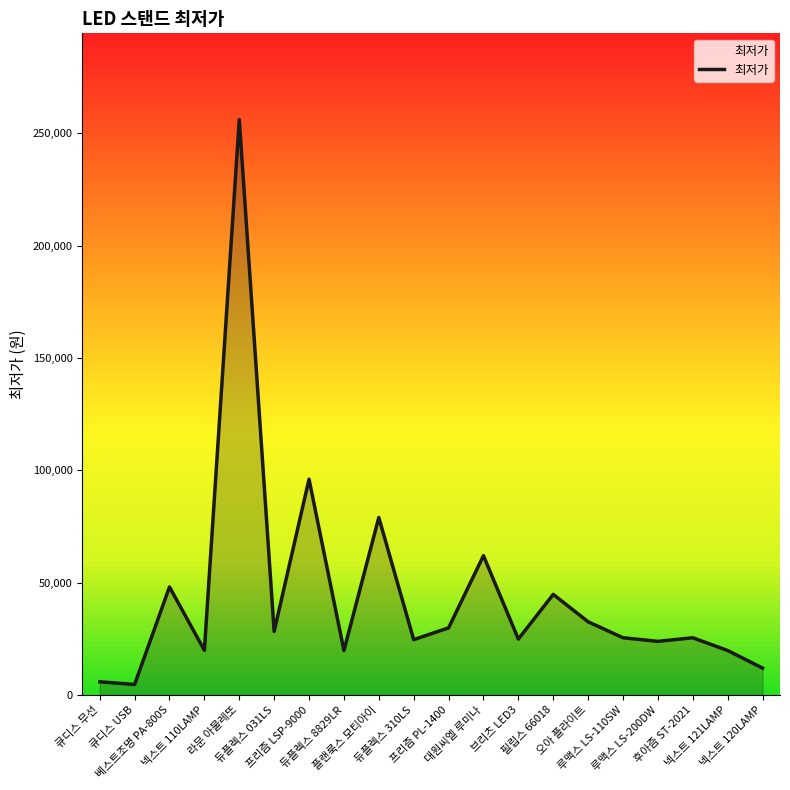

What is the difference between the maximum and minimum values?

251300